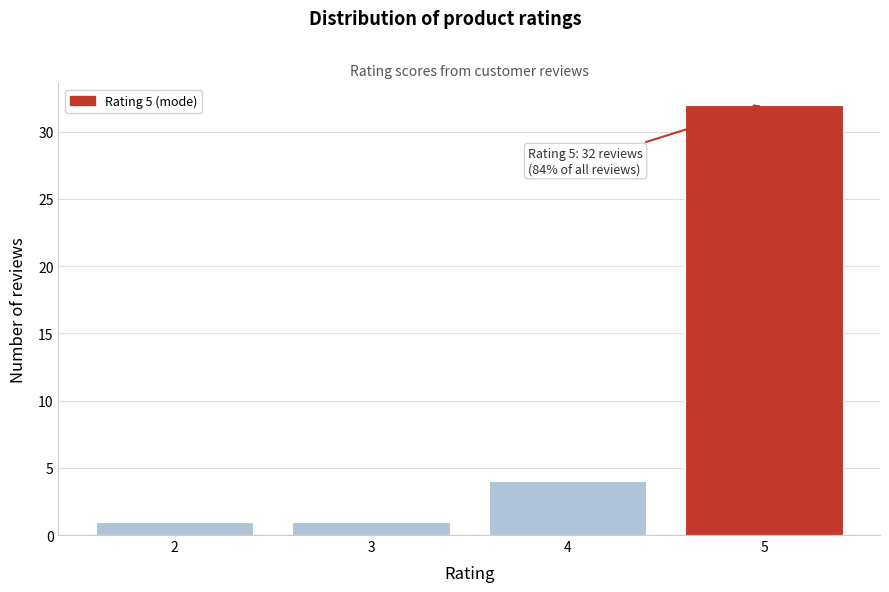

Which range on the x-axis has the tallest bar?

4.5 to 5.5